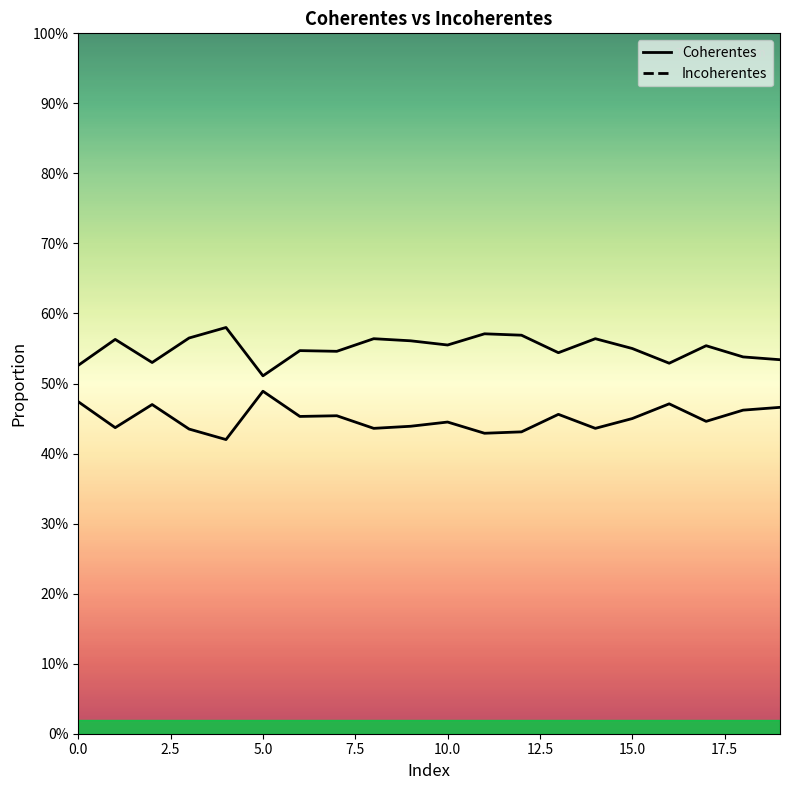

The value of Coherentes at 2 is 0.7. True or false?

False